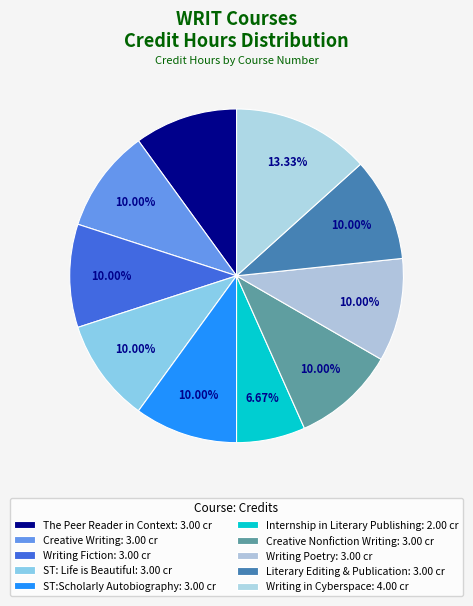

Count the number of slices in the pie.

10